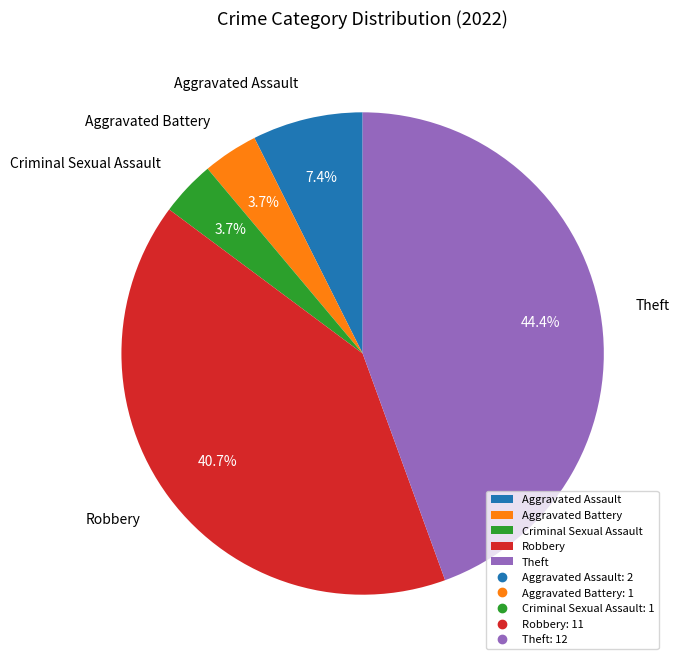

Between Criminal Sexual Assault and Robbery, which is larger?

Robbery